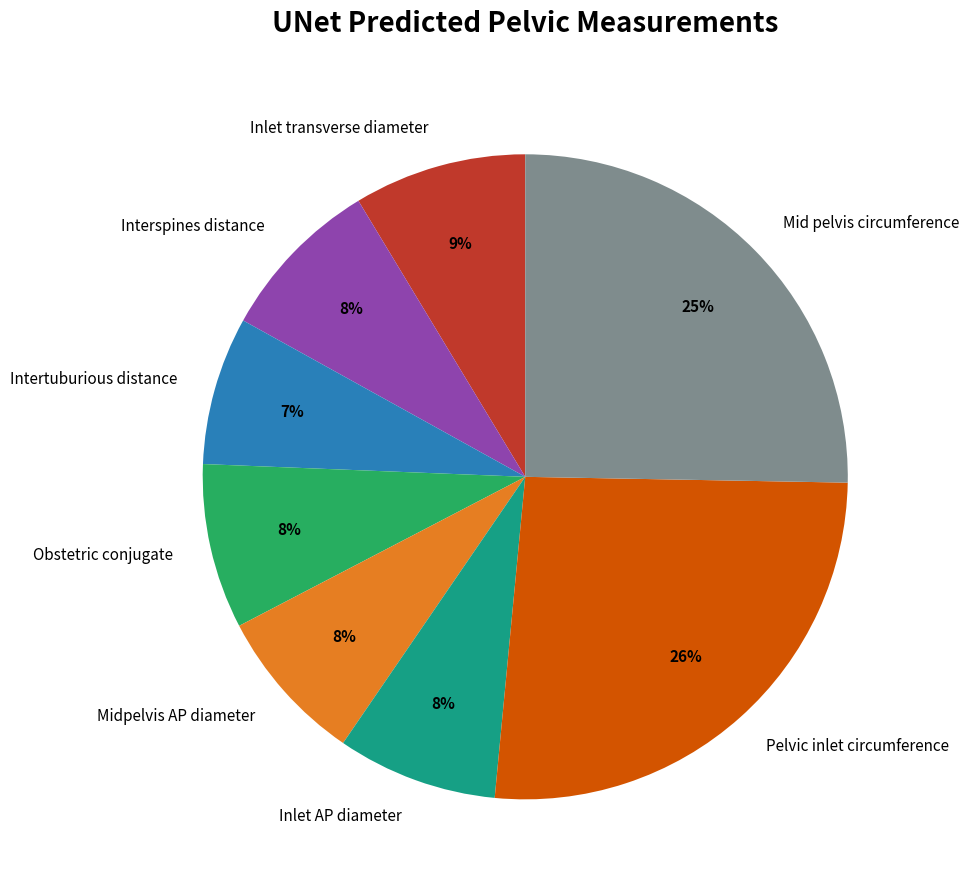

How many segments does this pie chart have?

8